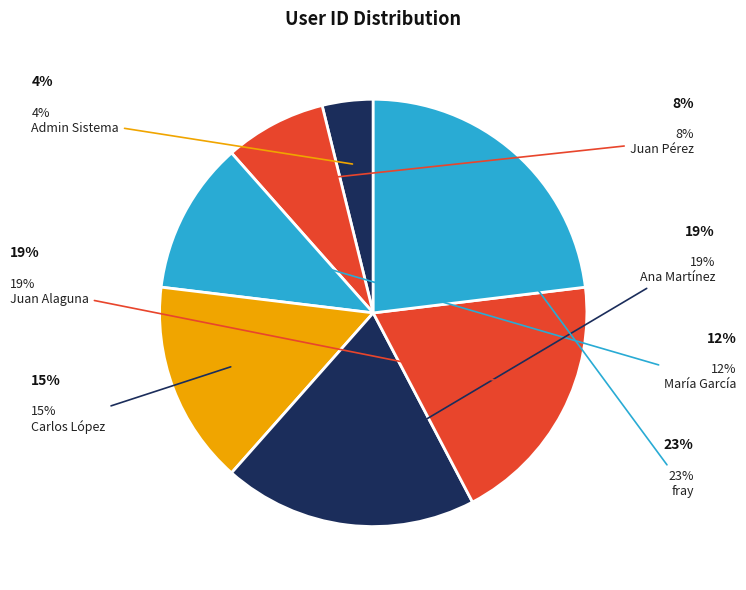

The María García slice represents 1% of the pie. True or false?

False